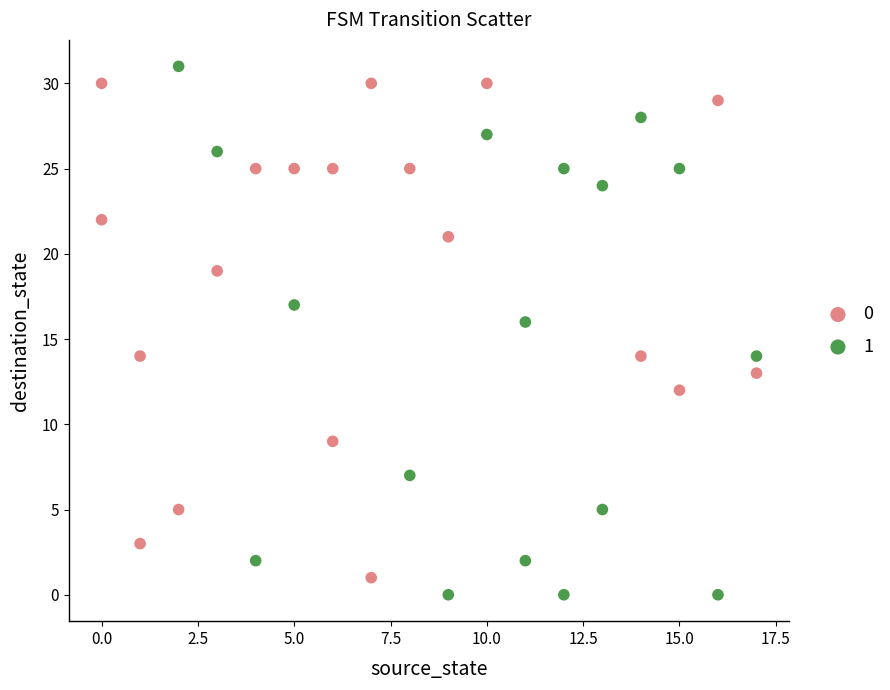

What are all the series names shown in the legend?

0, 1